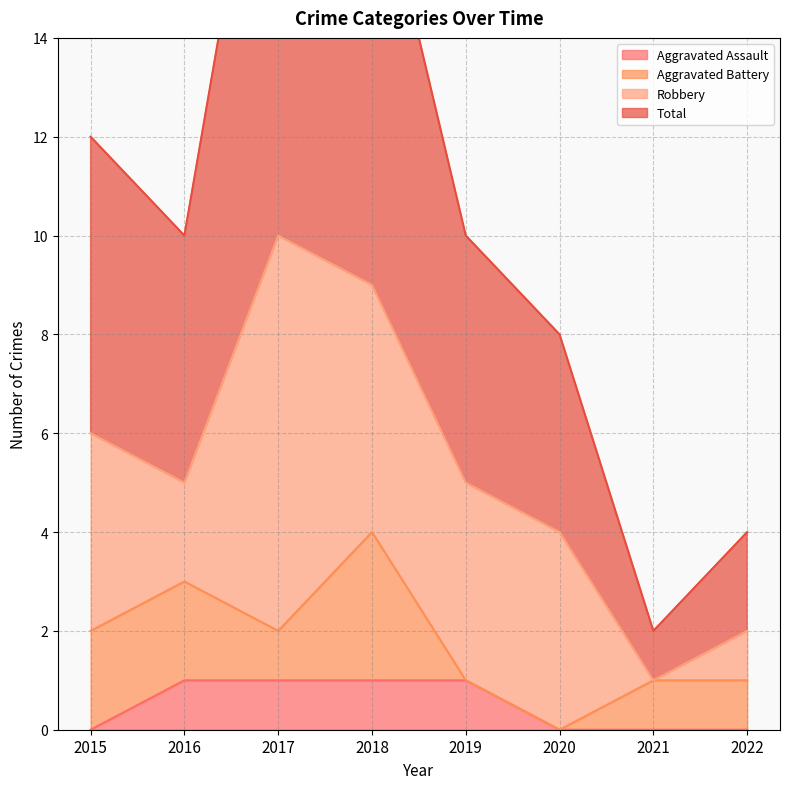

Where is Total nearest to the value 11?

2015